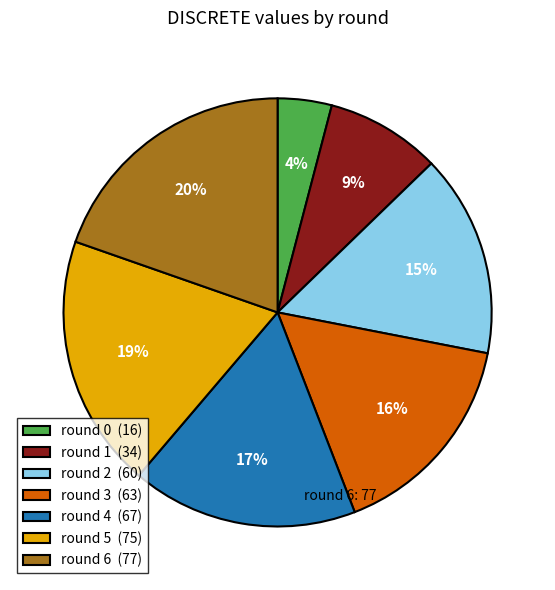

To the nearest percent, what is the difference between the largest and smallest slice percentages?

16%